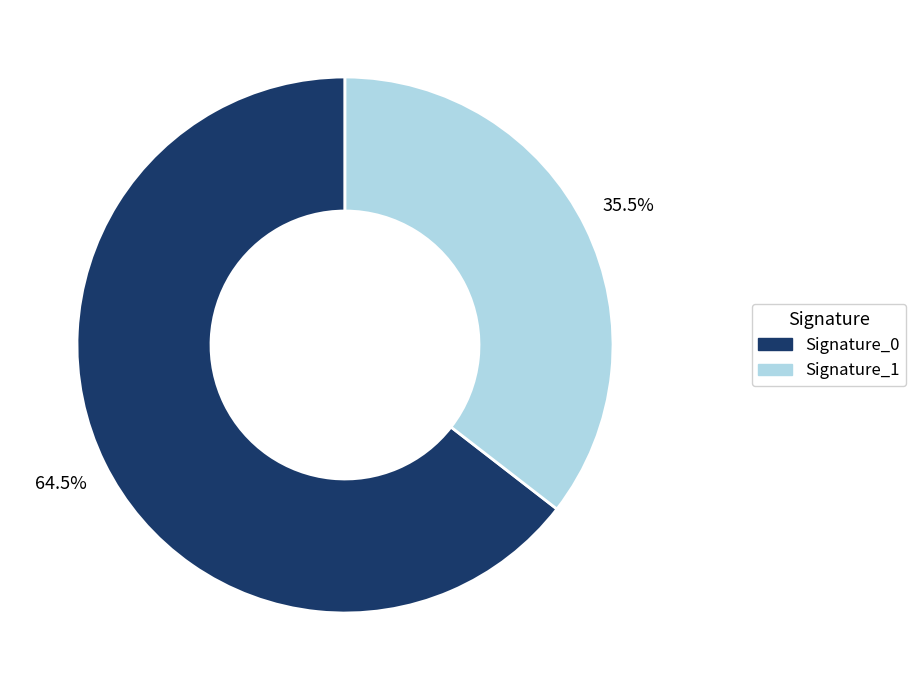

Is Signature_1 the majority of the pie?

No